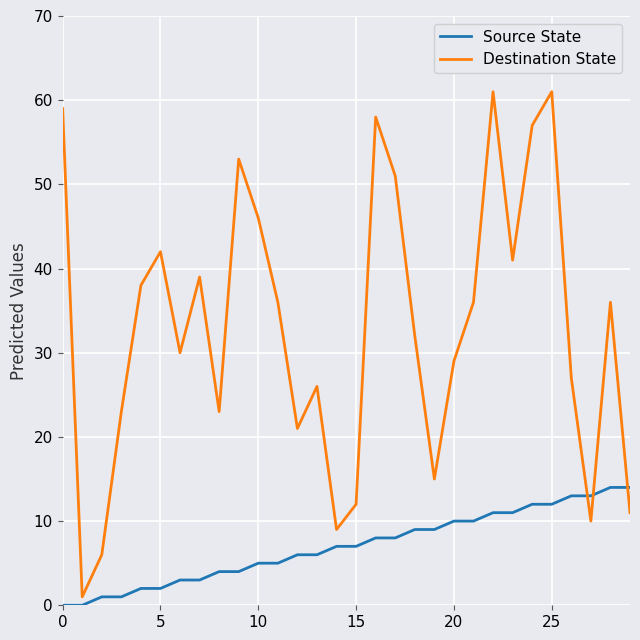

Which series has the largest range (max minus min)?

Destination State